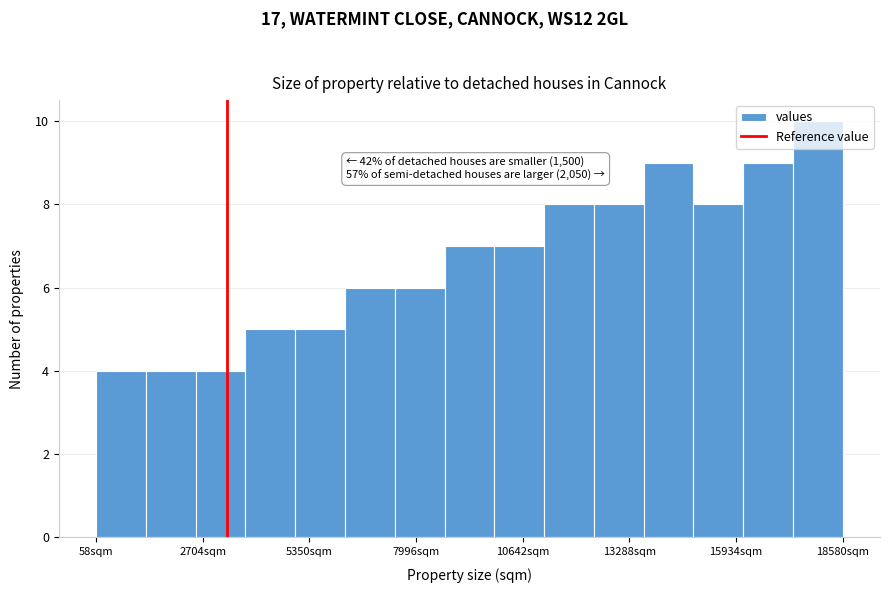

Read against the x-axis, roughly where is the centre of the tallest bar?

18000